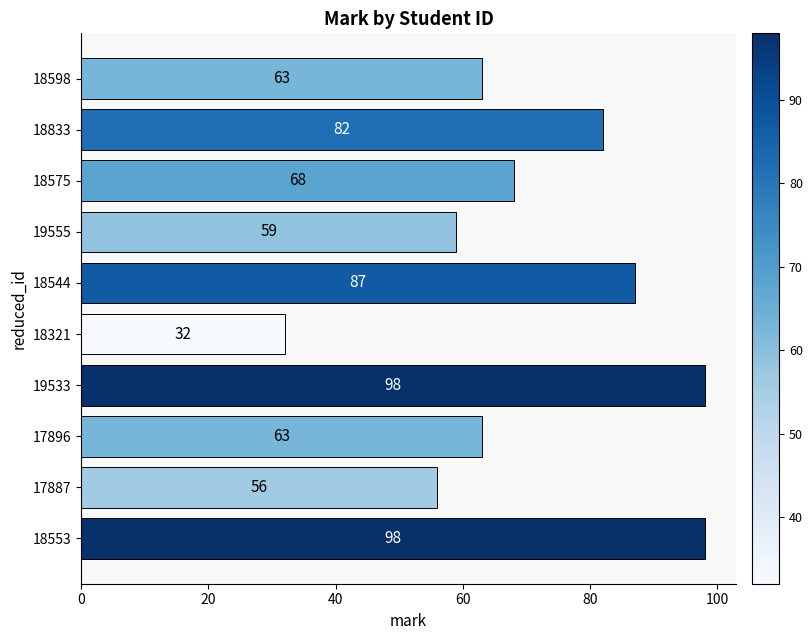

What is the smallest value displayed?

32